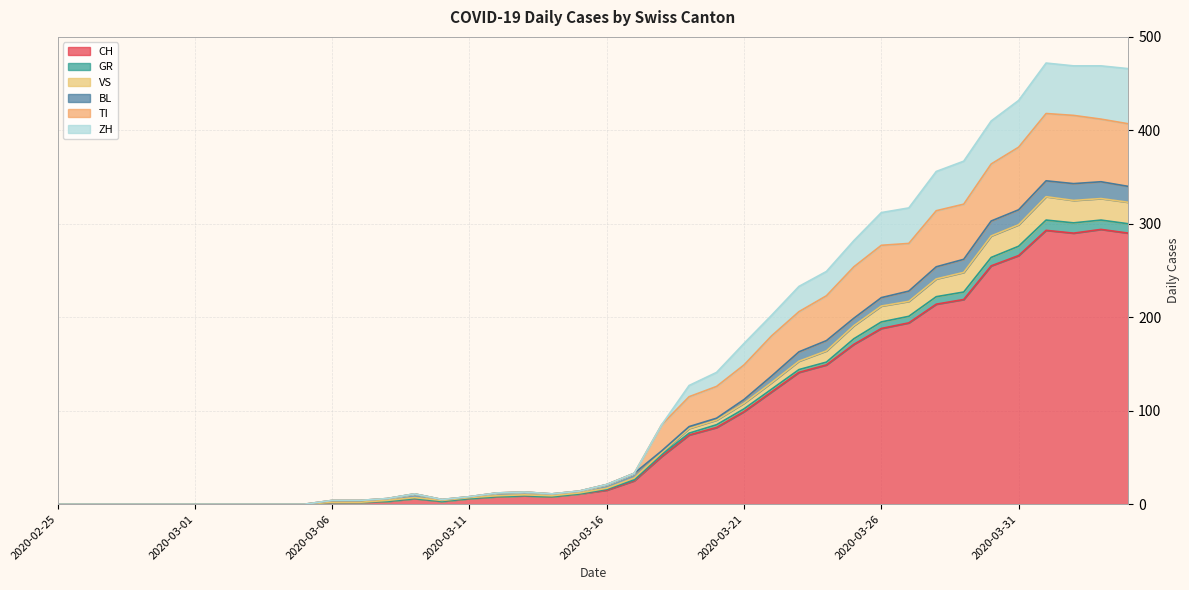

How many interior local peaks does the TI series have?

3